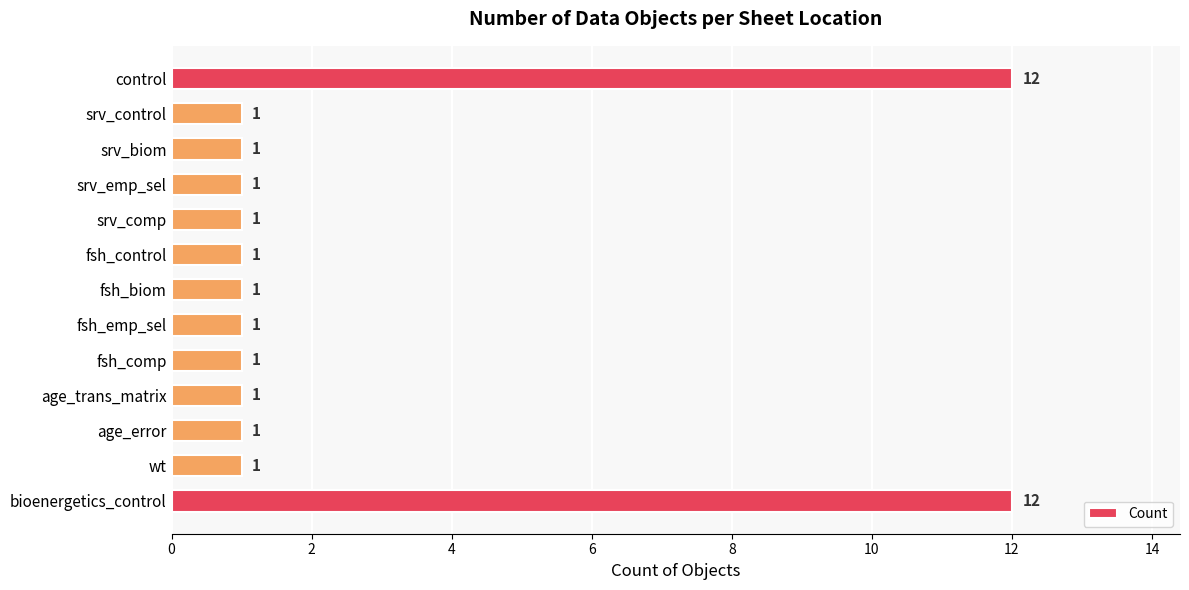

Is it true that the value at control is 12?

True